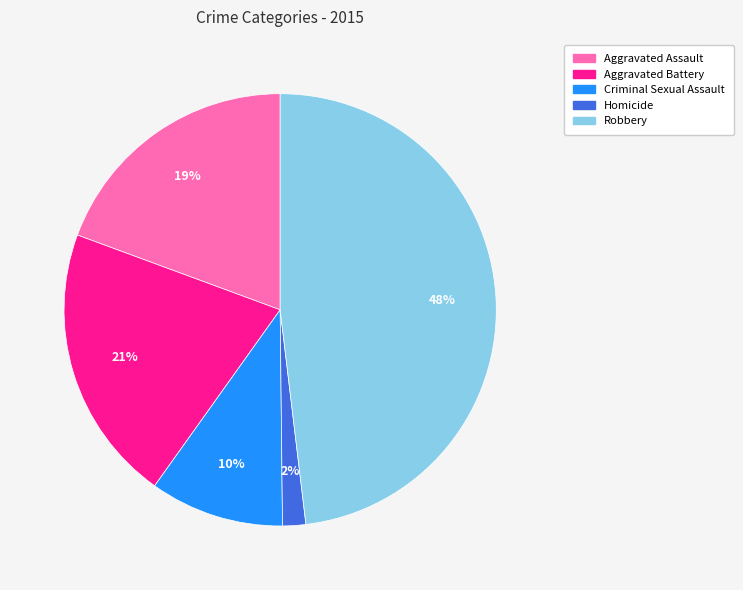

To the nearest percent, what portion does Criminal Sexual Assault represent?

10%